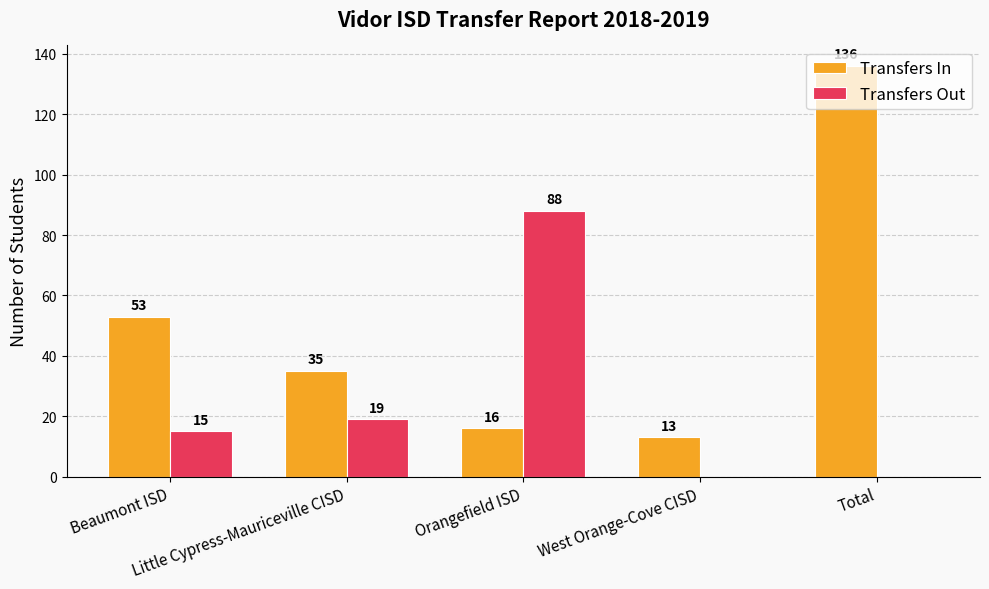

Which series has the largest total across all categories?

Transfers In